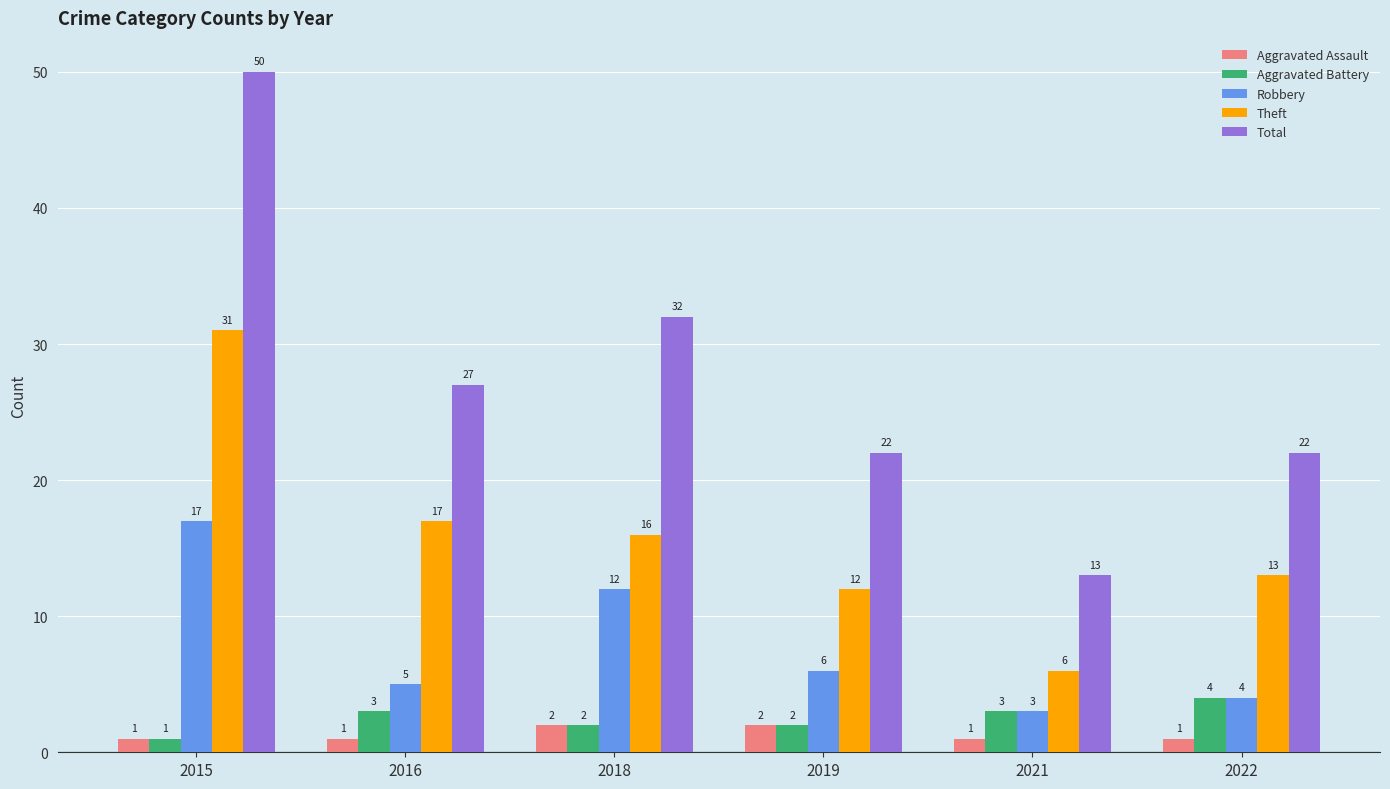

What is the maximum value for Total?

50